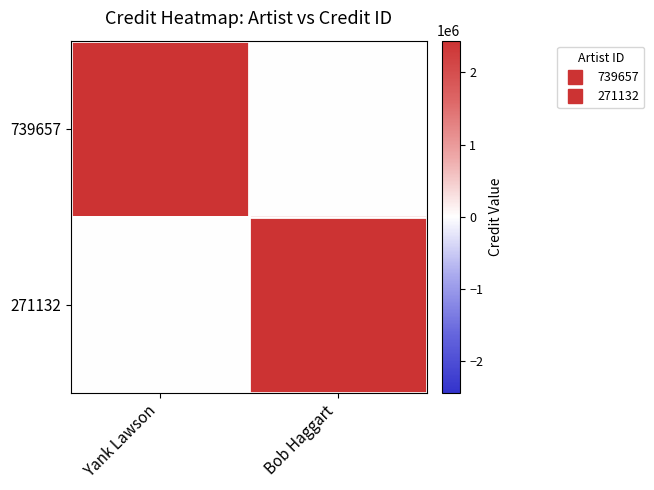

At which category is the sum across all series the highest?

Yank Lawson